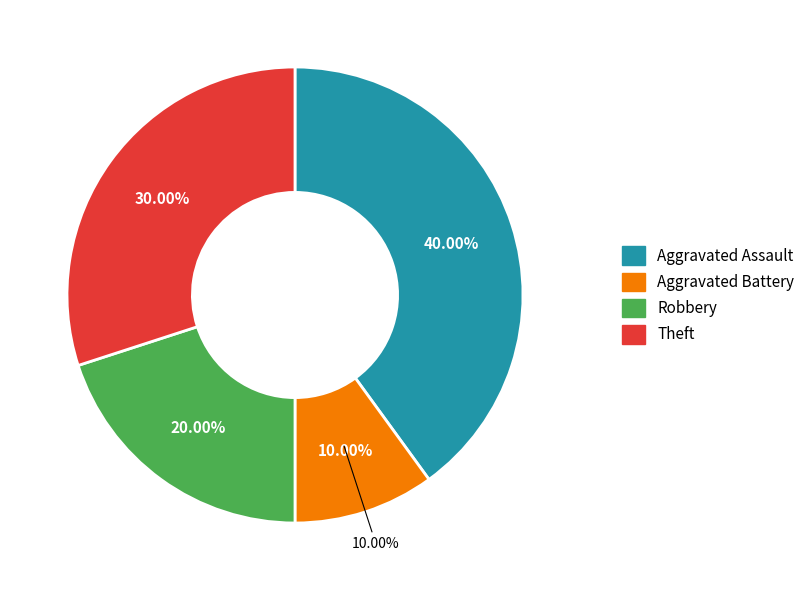

What is the change in value from Aggravated Assault to Robbery?

-2